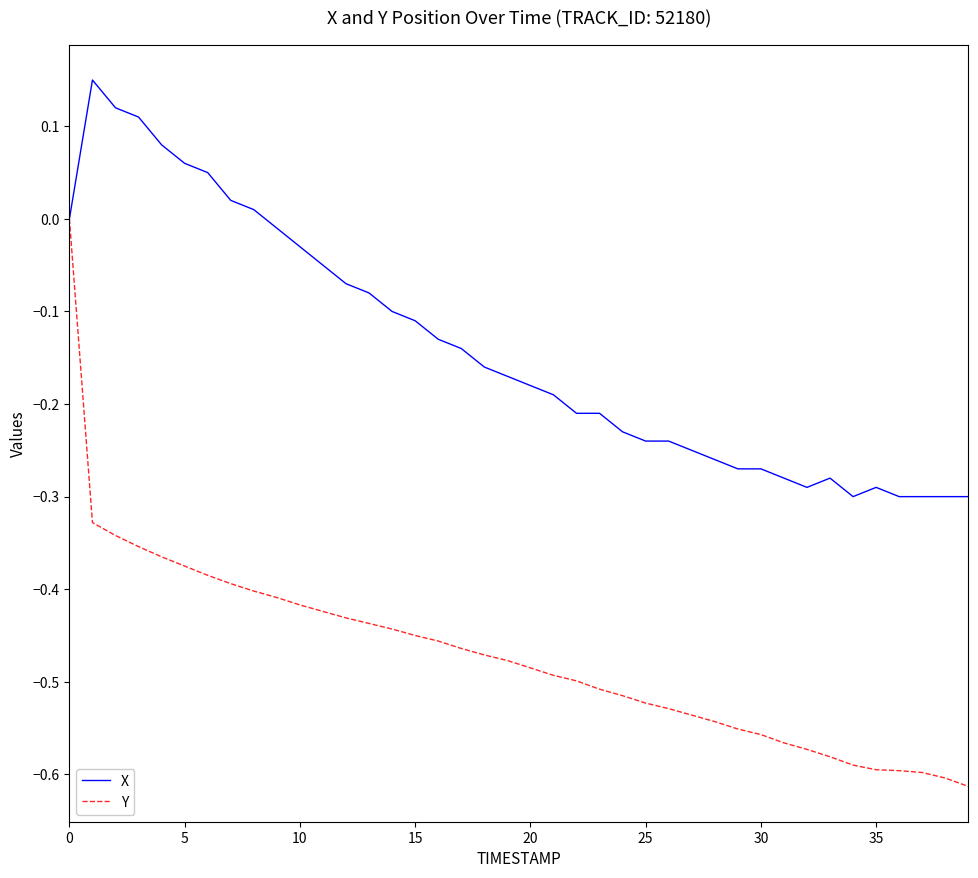

Rank the series by their average value, from lowest to highest.

Y, X